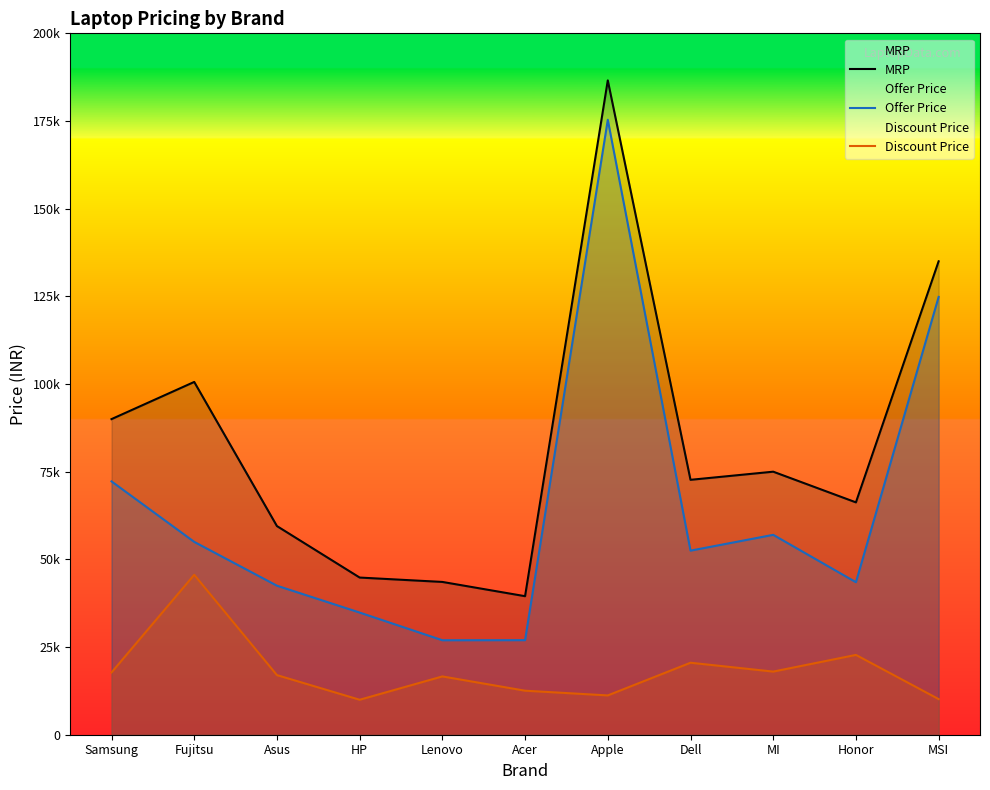

List the labels in order of Offer Price value, smallest first.

Lenovo, Acer, HP, Asus, Honor, Dell, Fujitsu, MI, Samsung, MSI, Apple